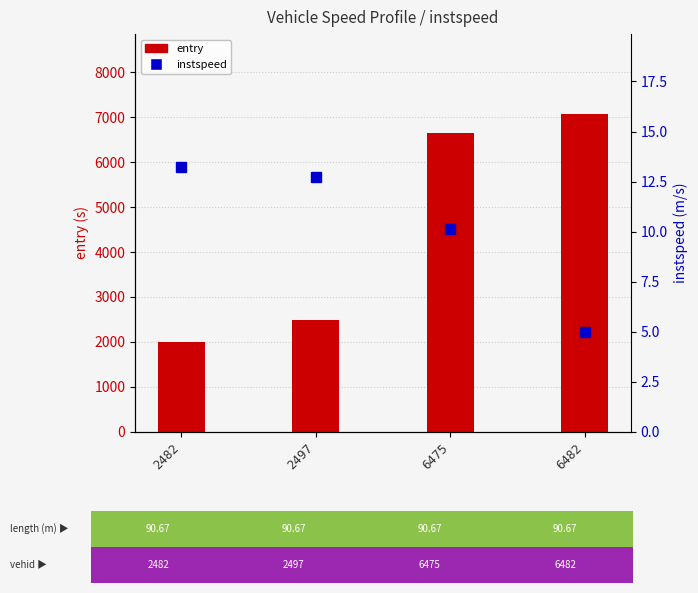

Between 2482 and 6482, which series saw the biggest shift?

entry